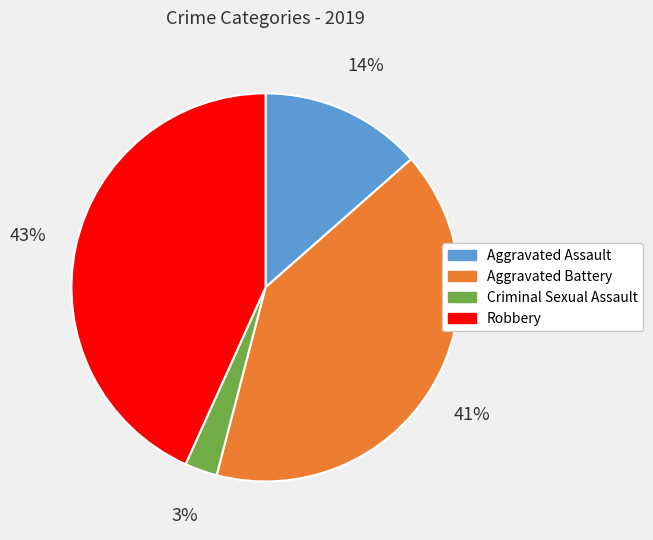

Count the number of slices in the pie.

4